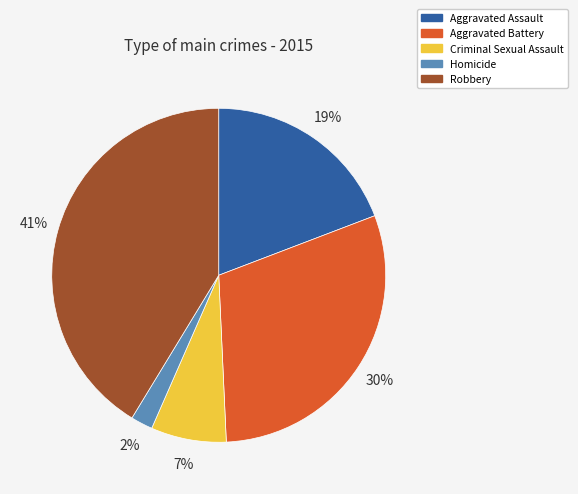

The Aggravated Battery slice represents 19% of the pie. True or false?

False